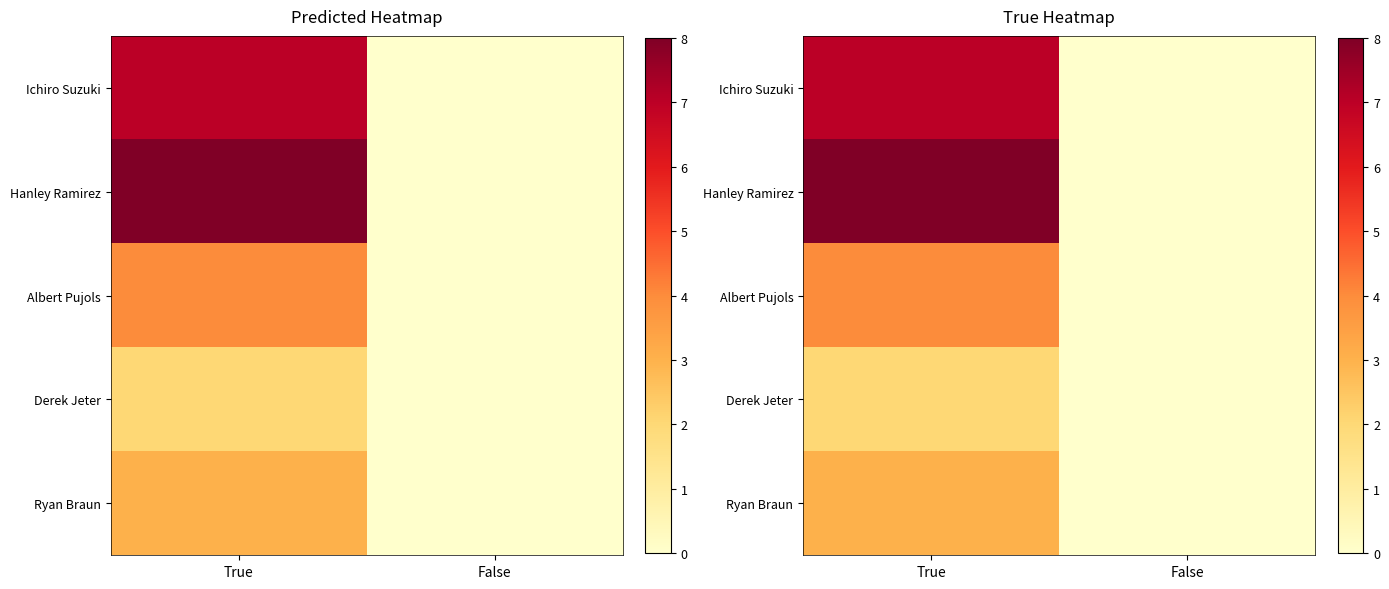

Rank the categories by Ryan Braun value from lowest to highest.

False, True